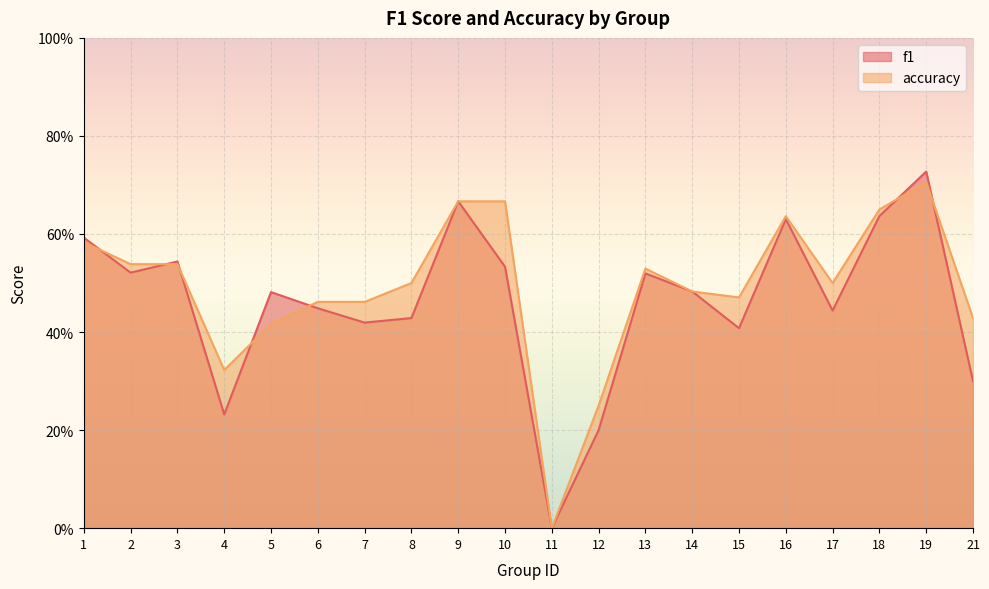

How many intersections are there between f1 and accuracy?

7